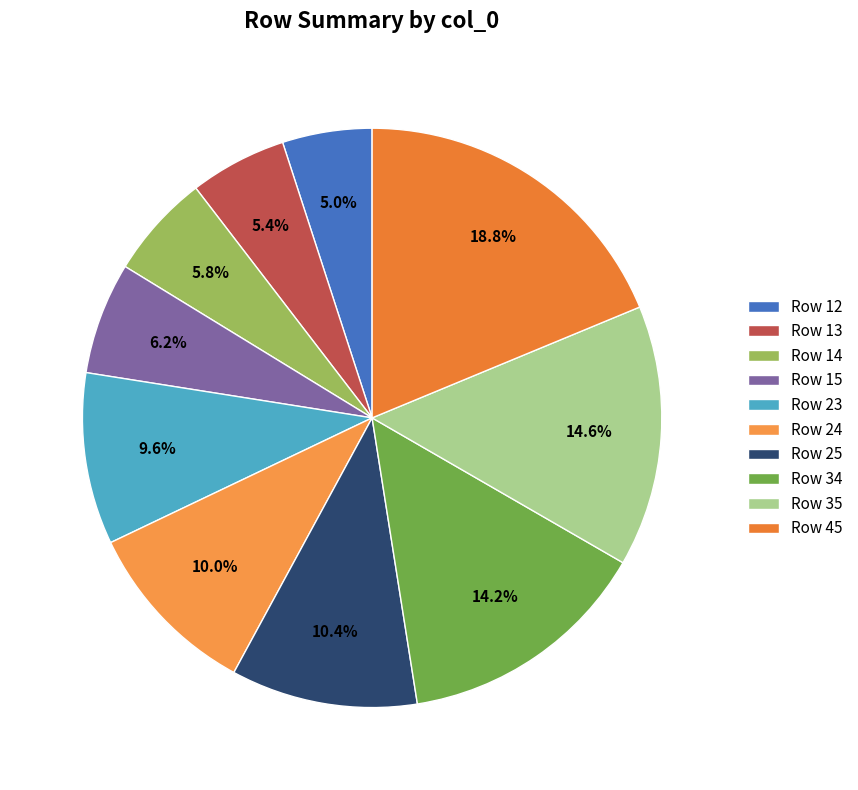

Between Row 15 and Row 35, which is larger?

Row 35